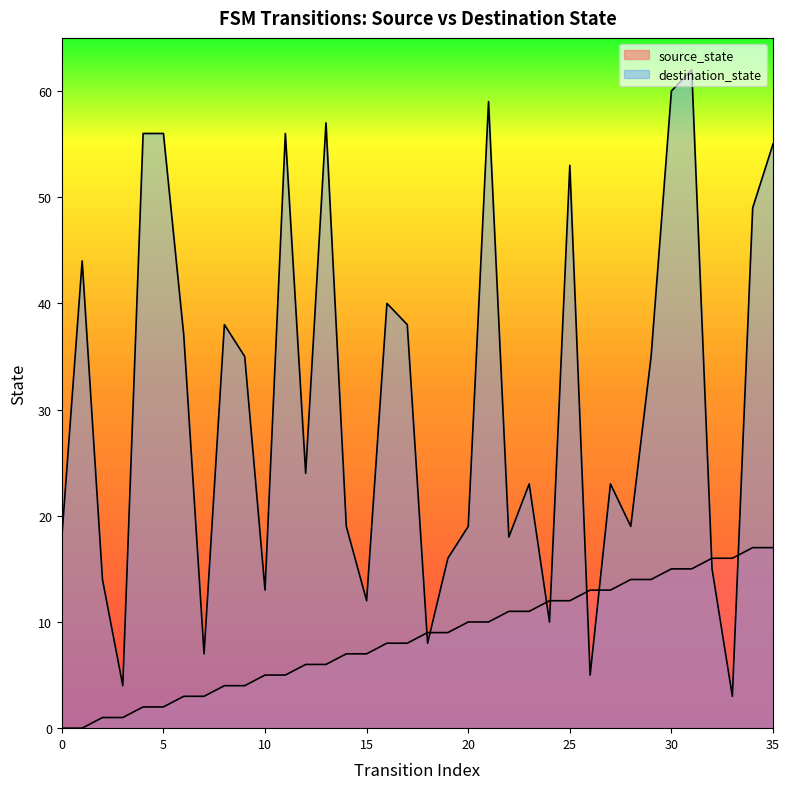

Rank the series by their average value, from lowest to highest.

source_state, destination_state